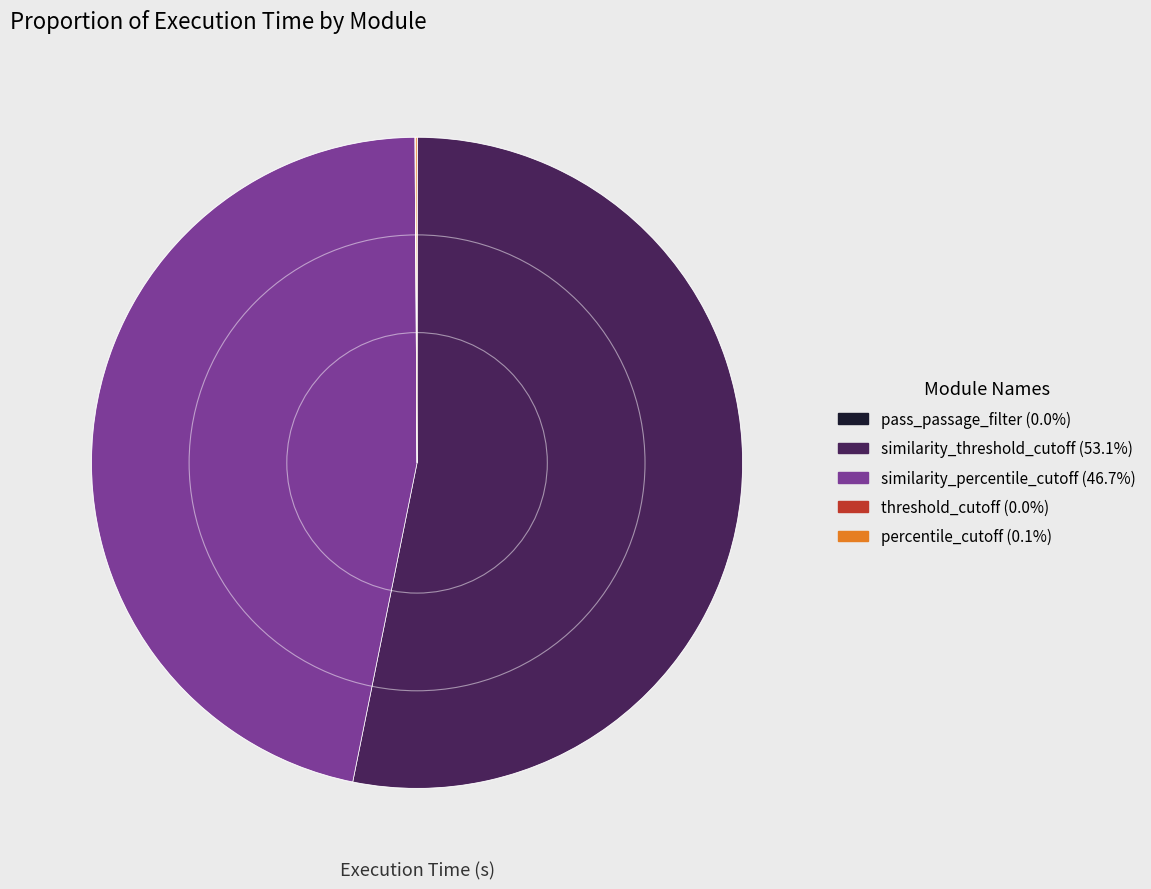

Is there a majority slice in this chart?

Yes